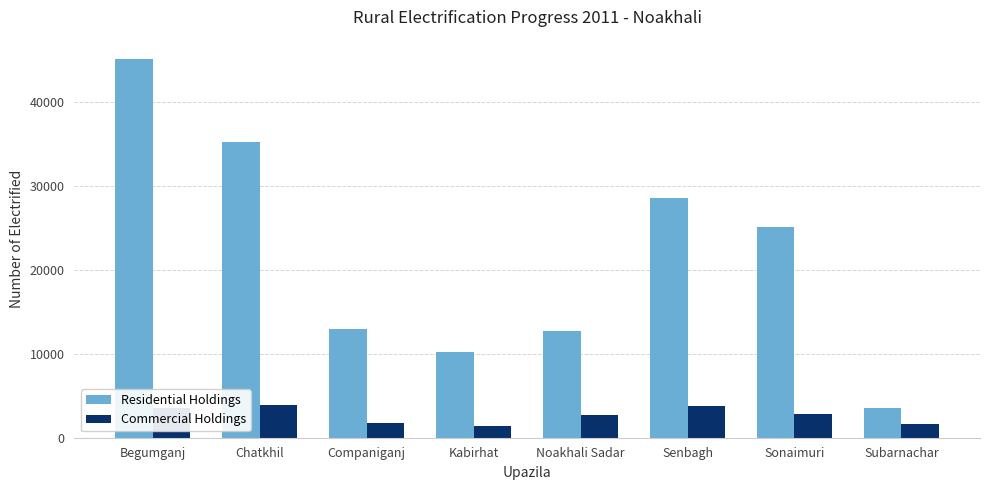

What is the difference between the highest and lowest values at Senbagh?

24726